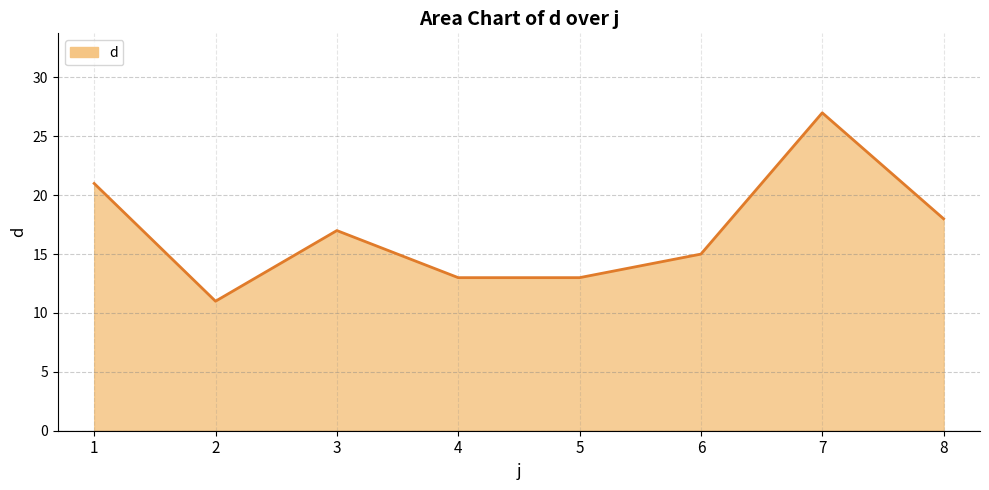

The value at 4 is 20. True or false?

False